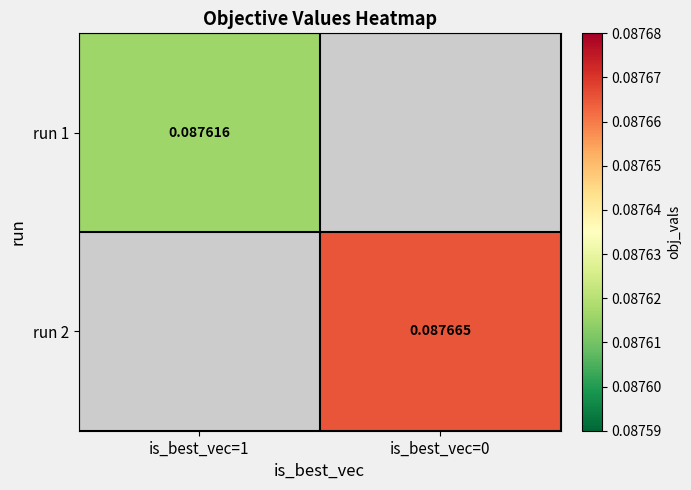

Count the number of data series in this chart.

2